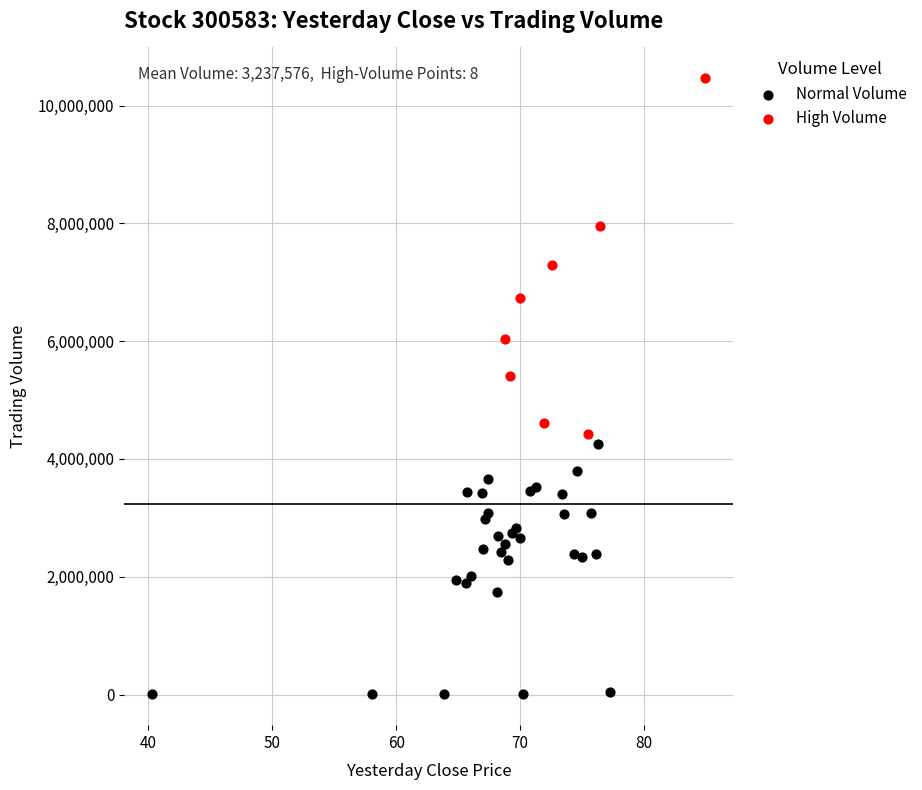

Which series reaches the minimum Y coordinate?

Normal Volume